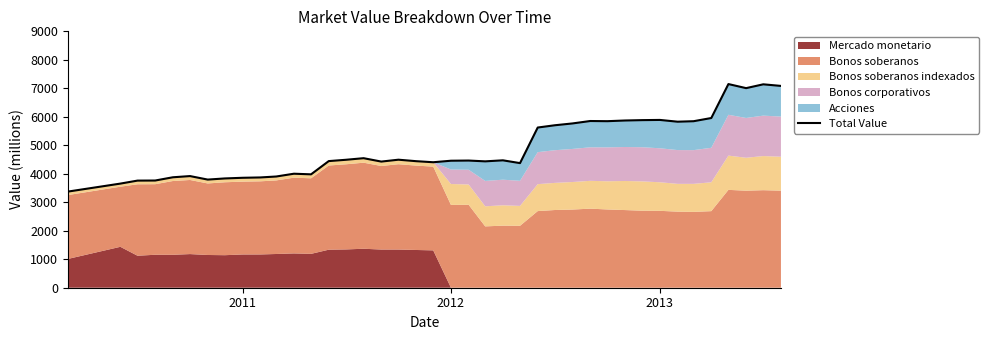

The value at 9 is 2608. True or false?

False